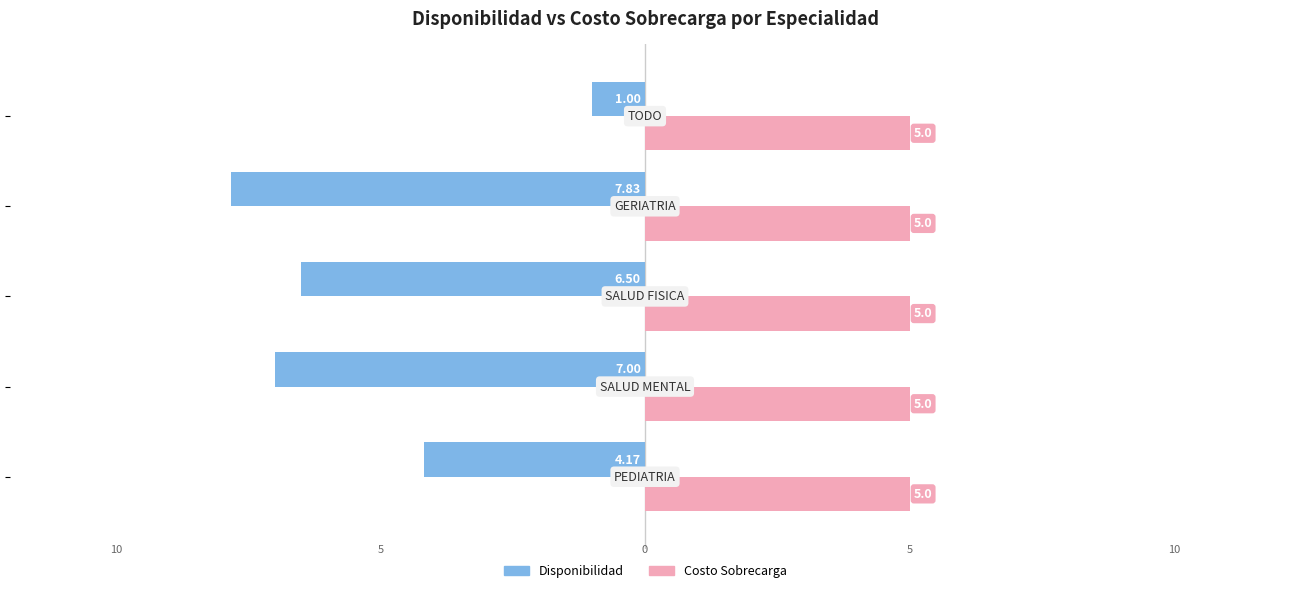

What are all the series names shown in the legend?

Disponibilidad, Costo Sobrecarga